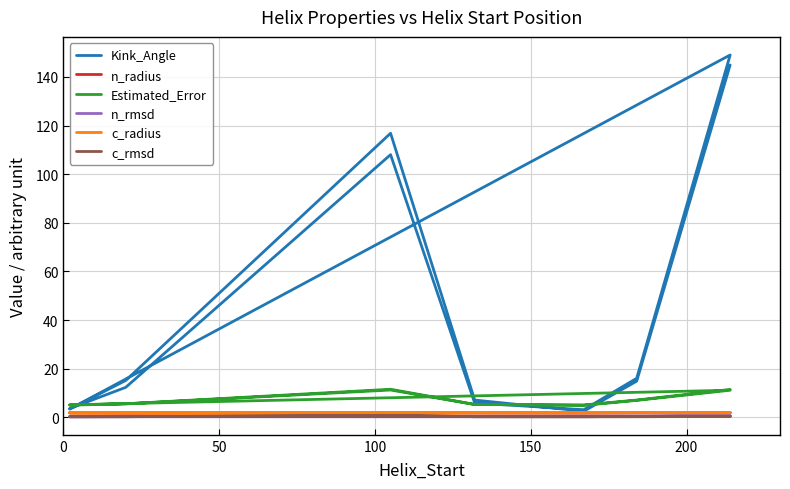

What is the spread (max minus min) of values at 50?

12.1